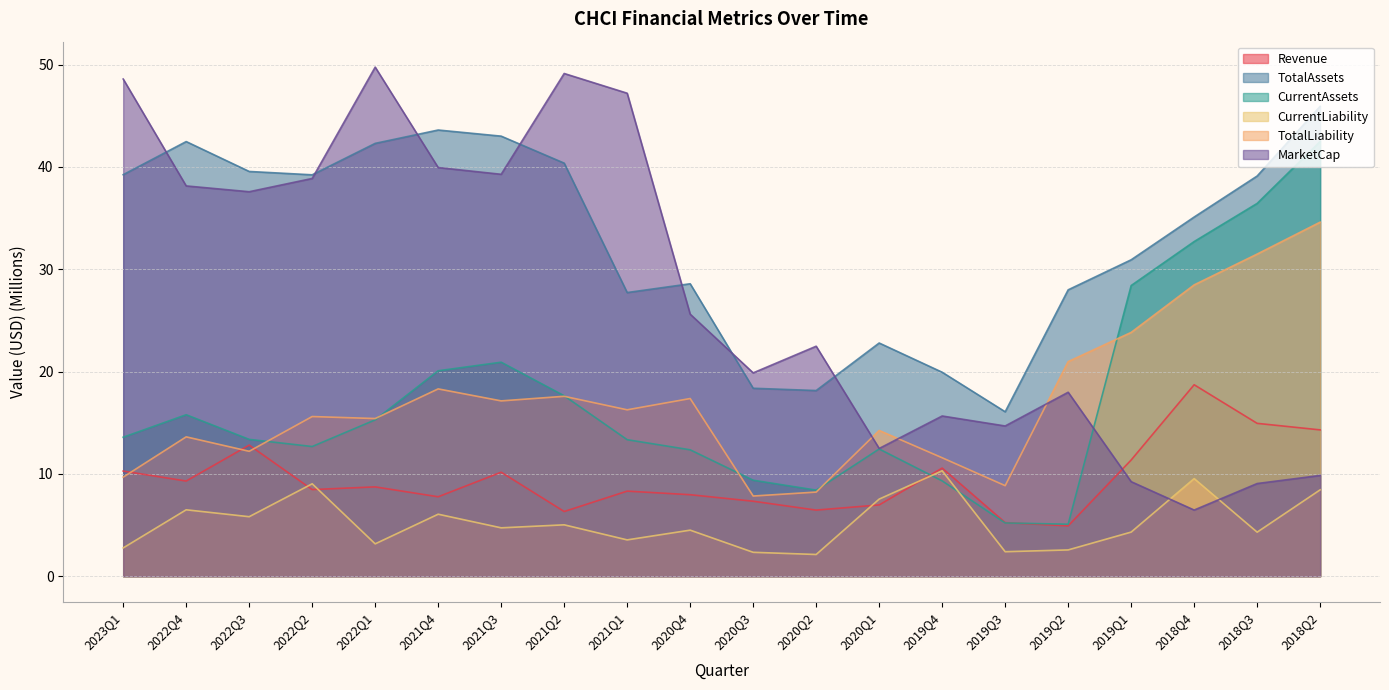

What is the label of the 15th point from the left?

2019Q3